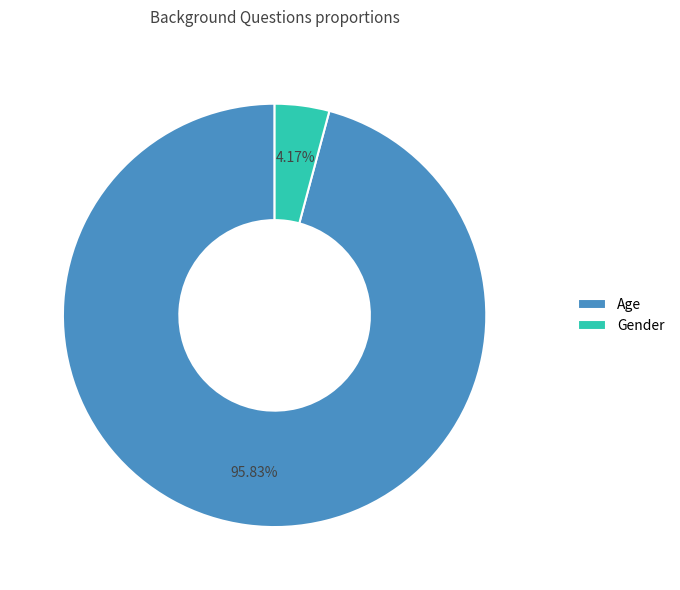

Which slice represents more than half of the pie?

Age